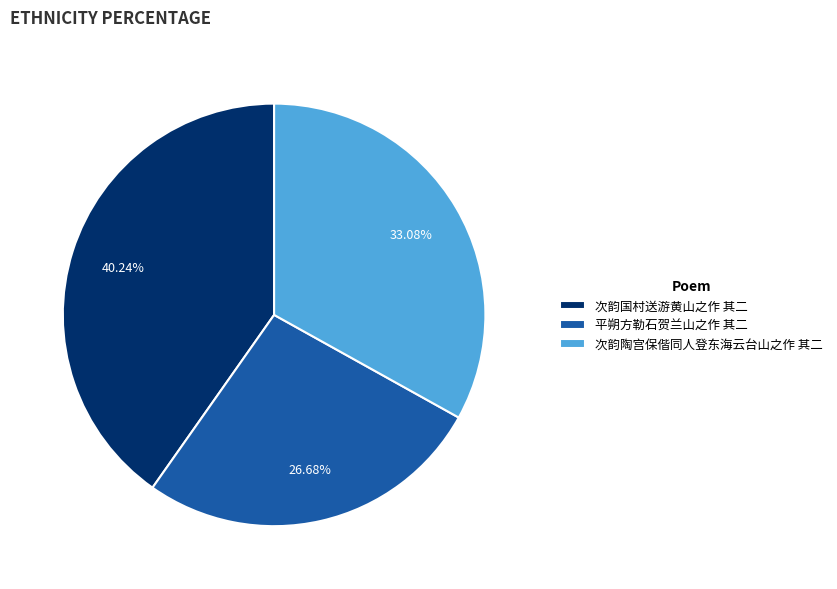

Approximately how many times larger is the value at 次韵国村送游黄山之作 其二 compared to 平朔方勒石贺兰山之作 其二?

1.5